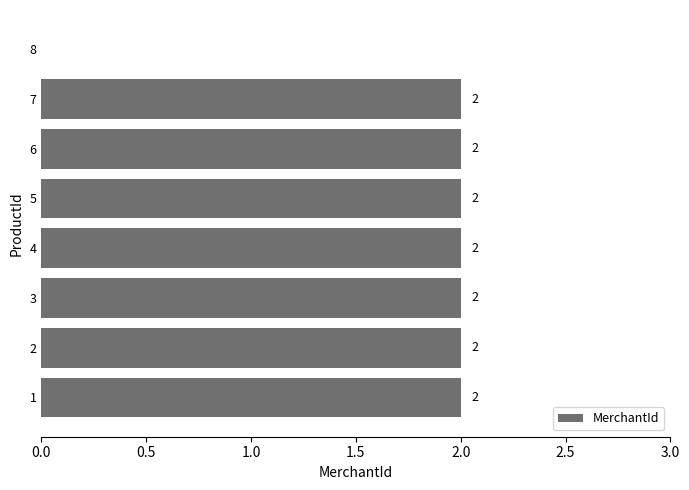

What is the greatest value displayed?

2